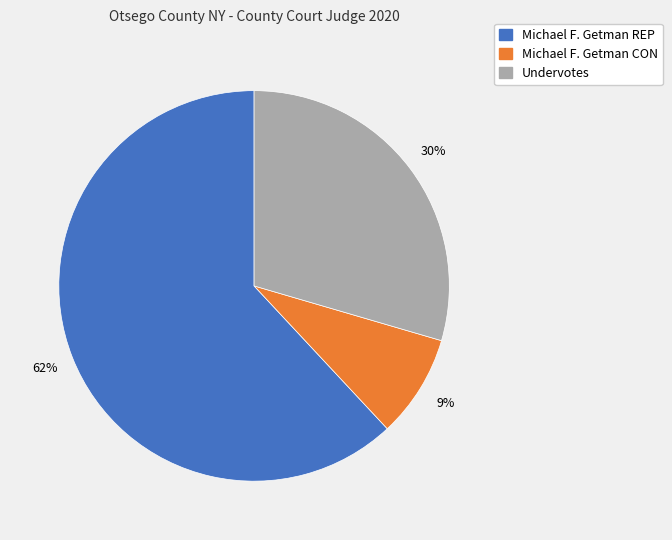

True or false: Michael F. Getman REP accounts for 62% of the total.

True